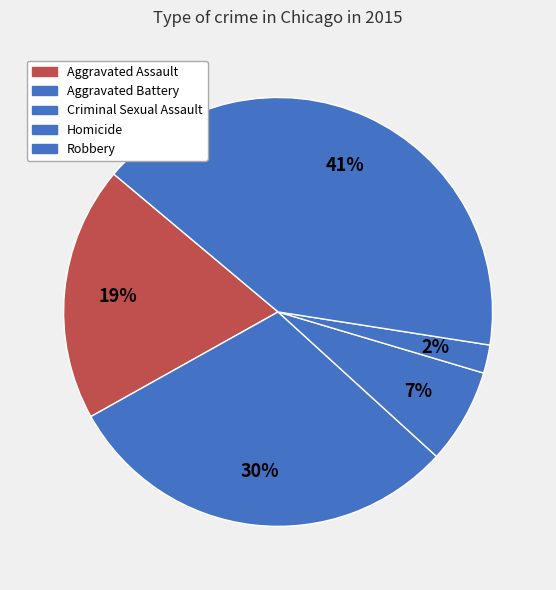

How many segments does this pie chart have?

5